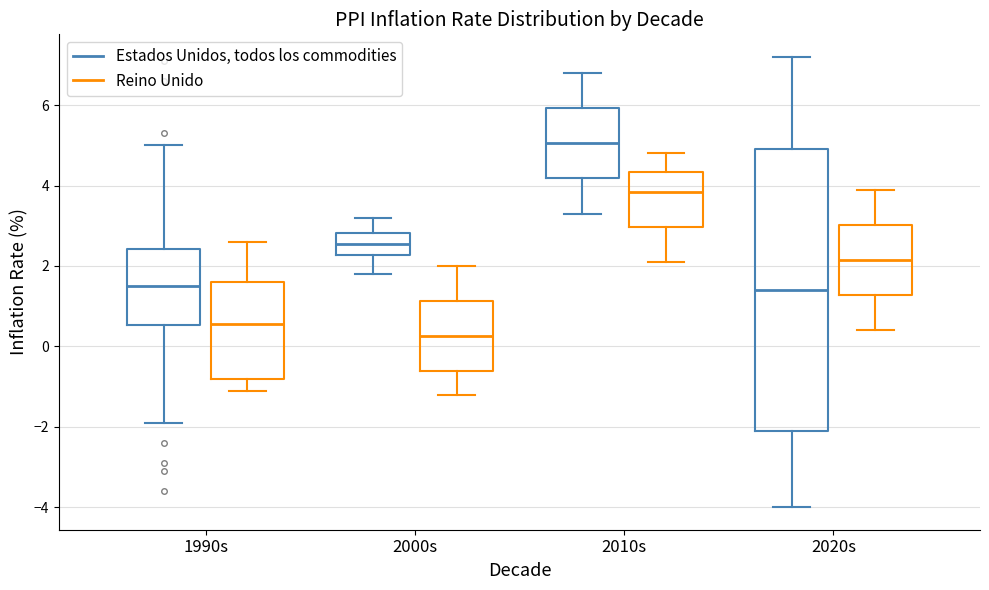

Reading left to right, read every box against the y-axis: the position of its median line, the range the box covers, and the ends of its whiskers. The values are not printed on the chart, so give them approximately, as read against the axis.

1990s (Estados Unidos, todos los commodities): median 1.6, box 0.6 to 2.4, whiskers -1.8 to 5.0
1990s (Reino Unido): median 0.6, box -0.8 to 1.6, whiskers -1.0 to 2.6
2000s (Estados Unidos, todos los commodities): median 2.6, box 2.2 to 2.8, whiskers 1.8 to 3.2
2000s (Reino Unido): median 0.2, box -0.6 to 1.2, whiskers -1.2 to 2.0
2010s (Estados Unidos, todos los commodities): median 5.0, box 4.2 to 6.0, whiskers 3.4 to 6.8
2010s (Reino Unido): median 3.8, box 3.0 to 4.4, whiskers 2.2 to 4.8
2020s (Estados Unidos, todos los commodities): median 1.4, box -2.0 to 5.0, whiskers -4.0 to 7.2
2020s (Reino Unido): median 2.2, box 1.2 to 3.0, whiskers 0.4 to 4.0